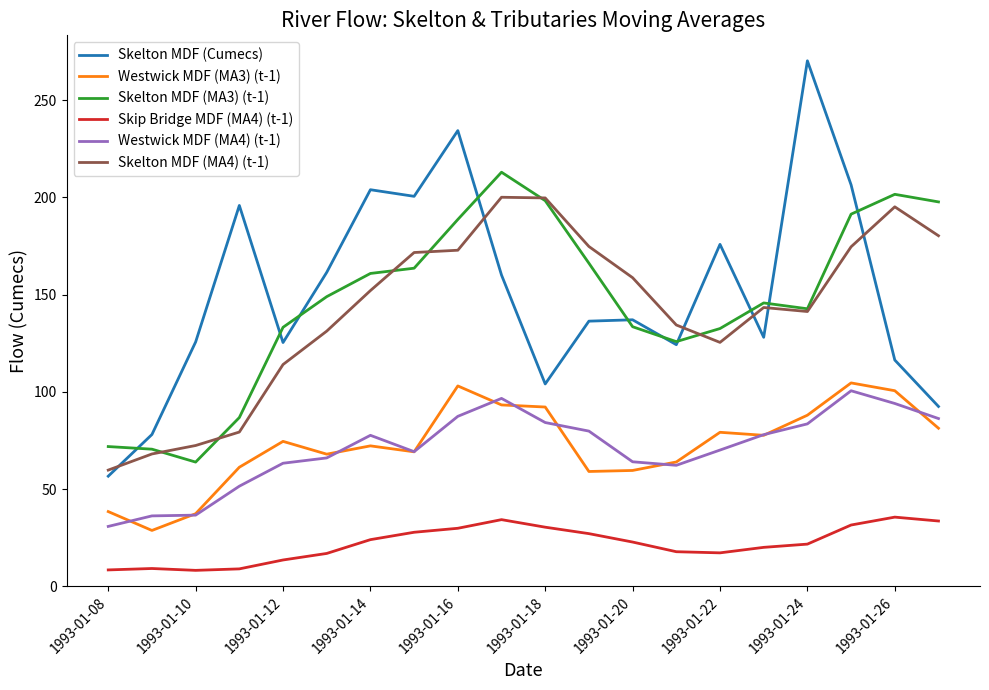

What is the lowest value of the Westwick MDF (MA4) (t-1) series?

30.8